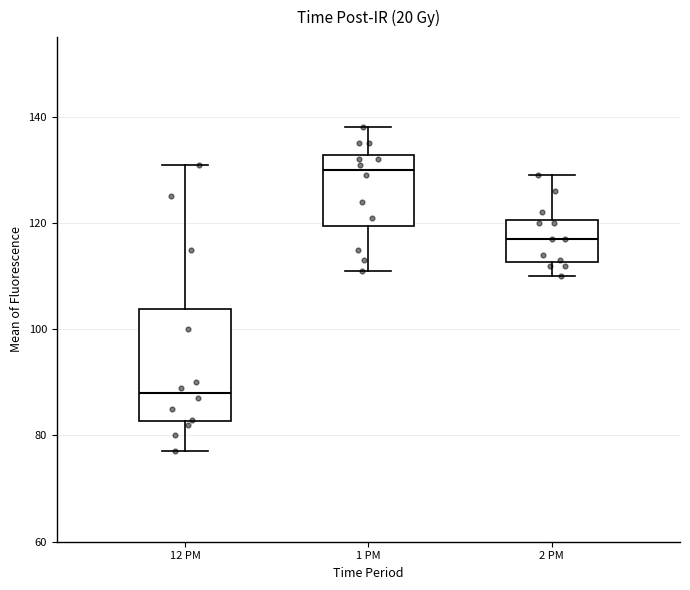

Reading left to right, read every box against the y-axis: the position of its median line, the range the box covers, and the ends of its whiskers. The values are not printed on the chart, so give them approximately, as read against the axis.

12 PM: median 88, box 82 to 104, whiskers 78 to 132
1 PM: median 130, box 120 to 132, whiskers 112 to 138
2 PM: median 118, box 112 to 120, whiskers 110 to 130